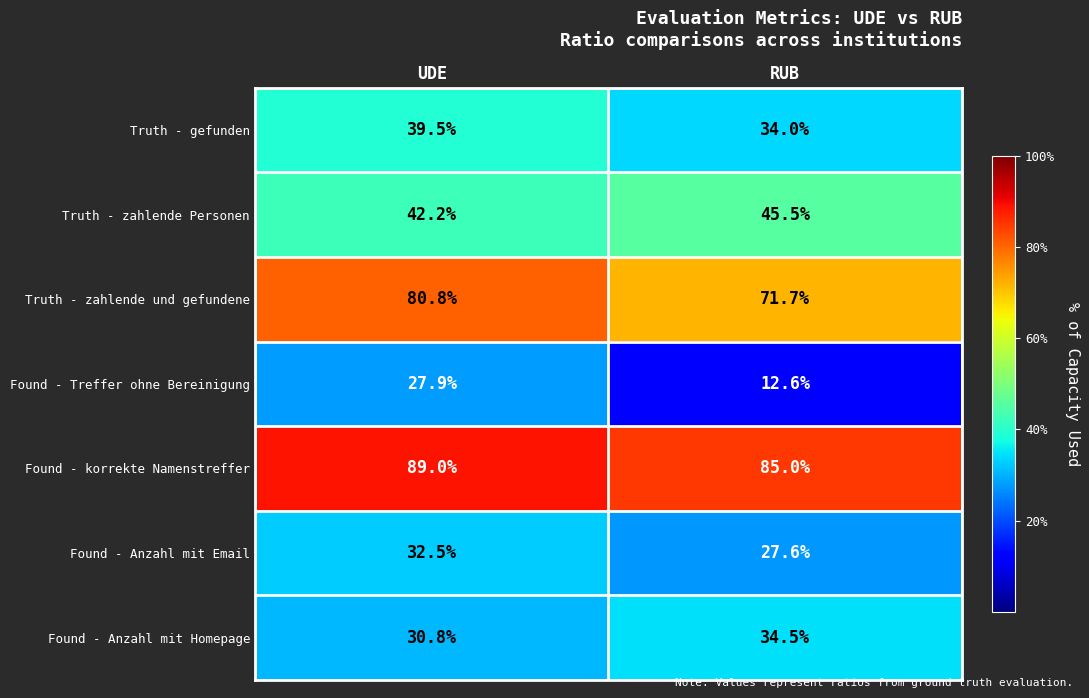

Rank the series at UDE from highest to lowest value.

Found - korrekte Namenstreffer, Truth - zahlende und gefundene, Truth - zahlende Personen, Truth - gefunden, Found - Anzahl mit Email, Found - Anzahl mit Homepage, Found - Treffer ohne Bereinigung